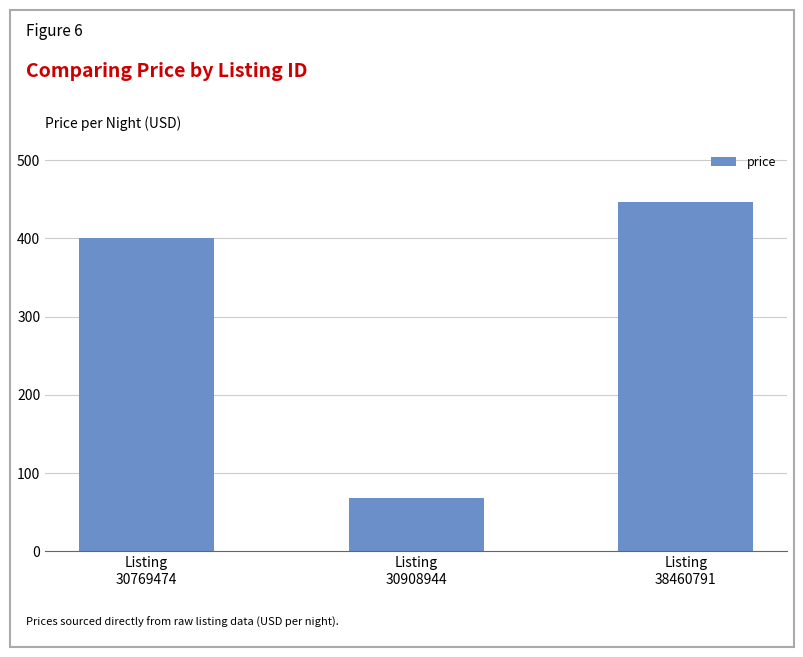

List the labels in order of value, smallest first.

Listing
30908944, Listing
30769474, Listing
38460791